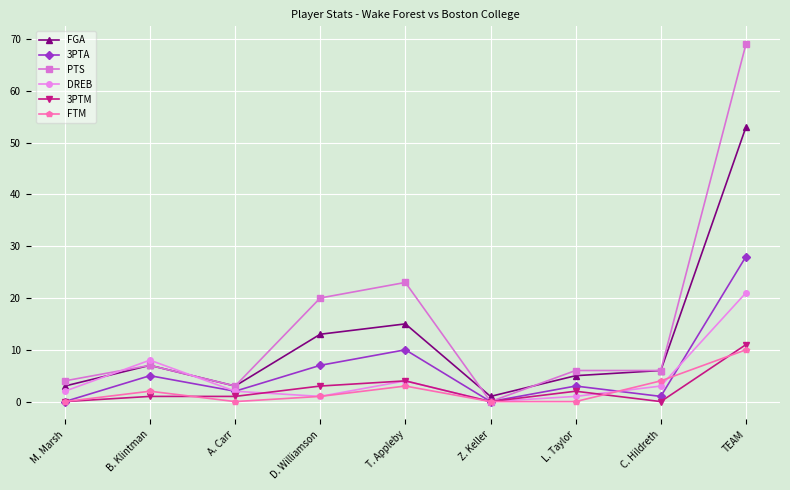

Reading left to right, transcribe all the data shown in this chart.

FGA: 3	7	3	13	15	1	5	6	53
3PTA: 0	5	2	7	10	0	3	1	28
PTS: 4	7	3	20	23	0	6	6	69
DREB: 2	8	2	1	4	0	1	3	21
3PTM: 0	1	1	3	4	0	2	0	11
FTM: 0	2	0	1	3	0	0	4	10